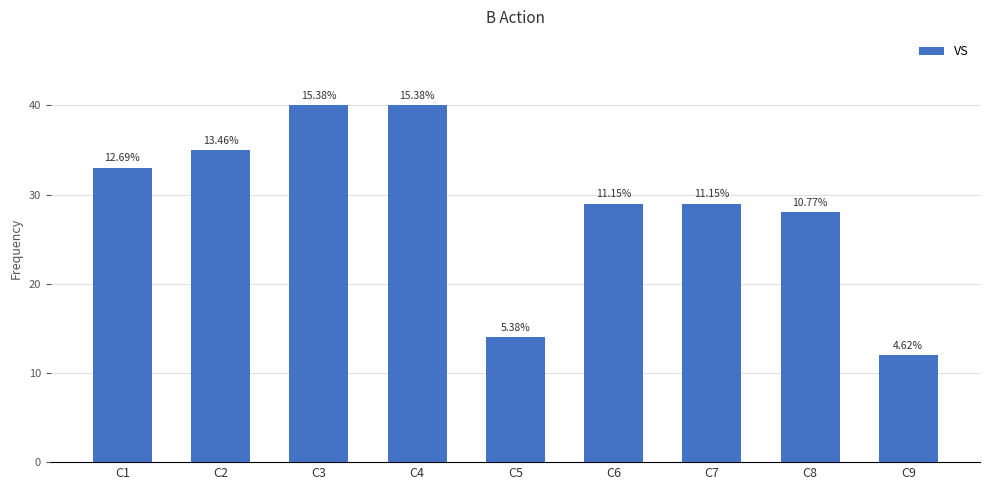

Are the bars horizontal?

No